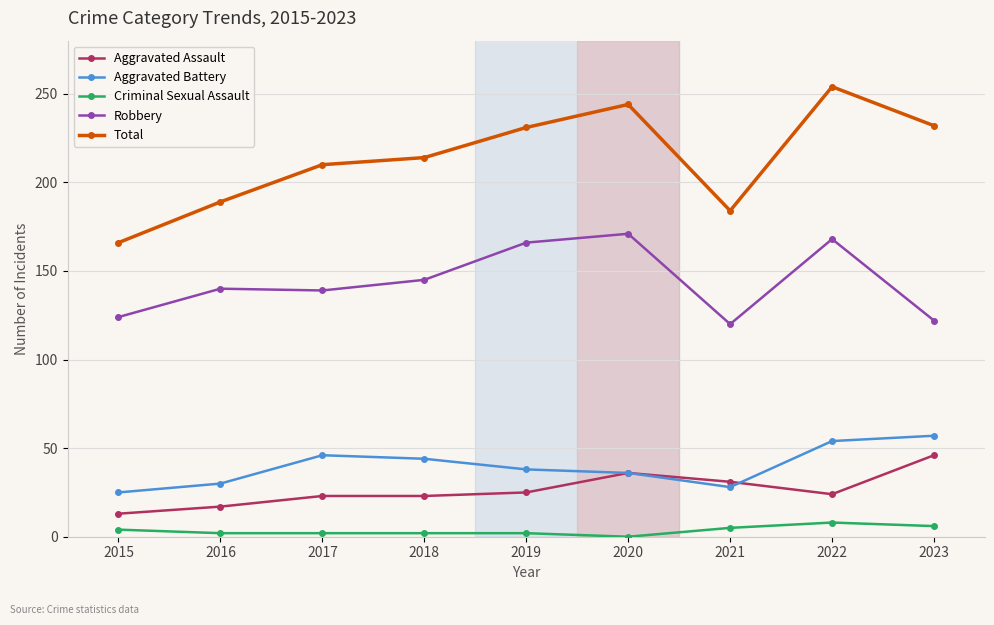

True or false: Criminal Sexual Assault and Total cross at least once.

False